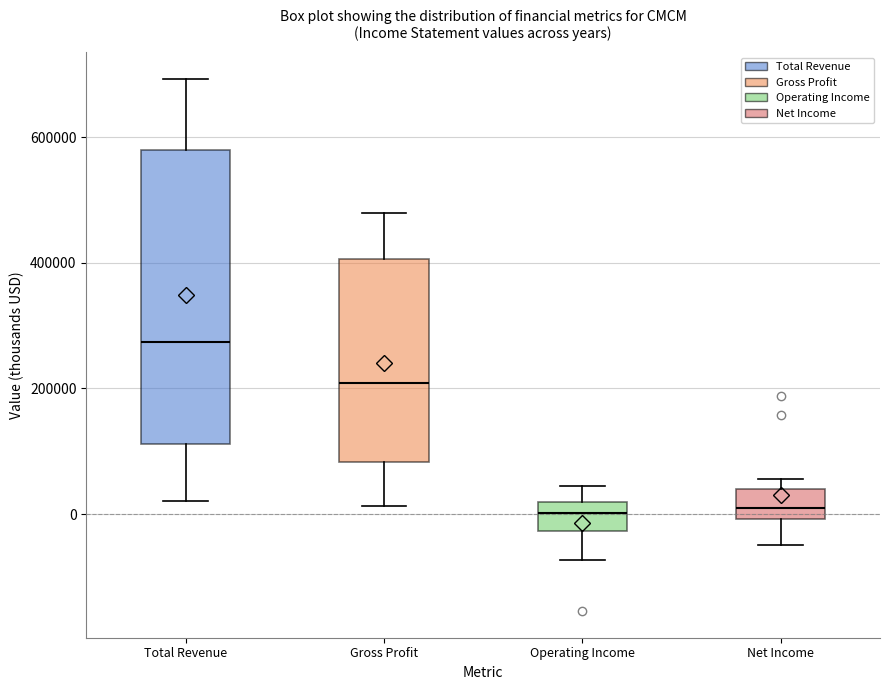

Where is the upper edge of the box for Net Income on the y-axis? The values are not printed on the chart, so give them approximately, as read against the axis.

40000